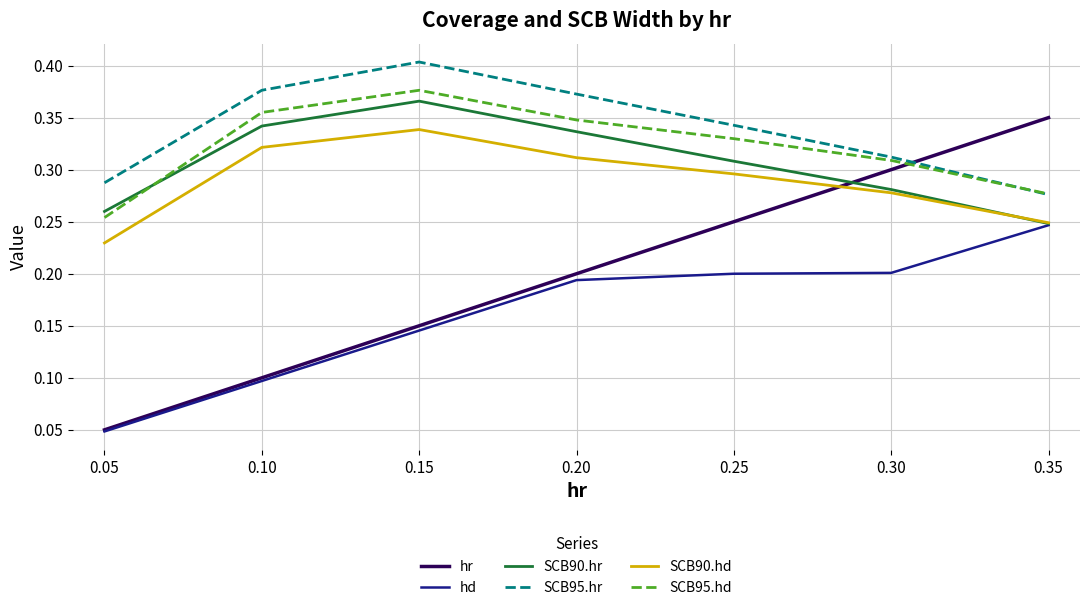

What is the total value across all series at 0.10?

1.6